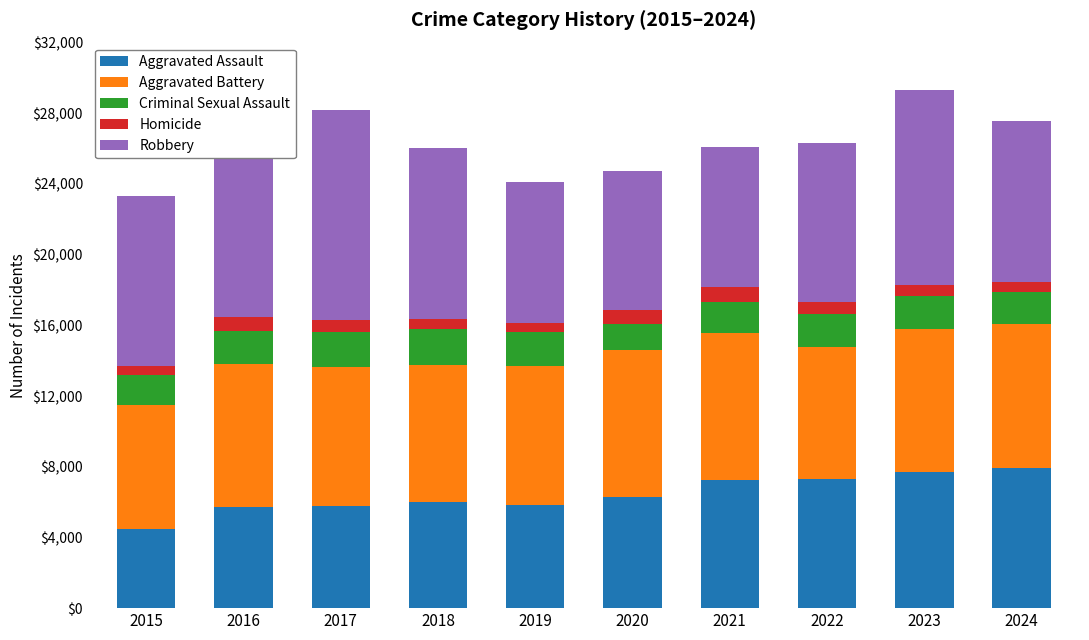

What value does the Robbery series have at 2022, to the nearest 10?

8960